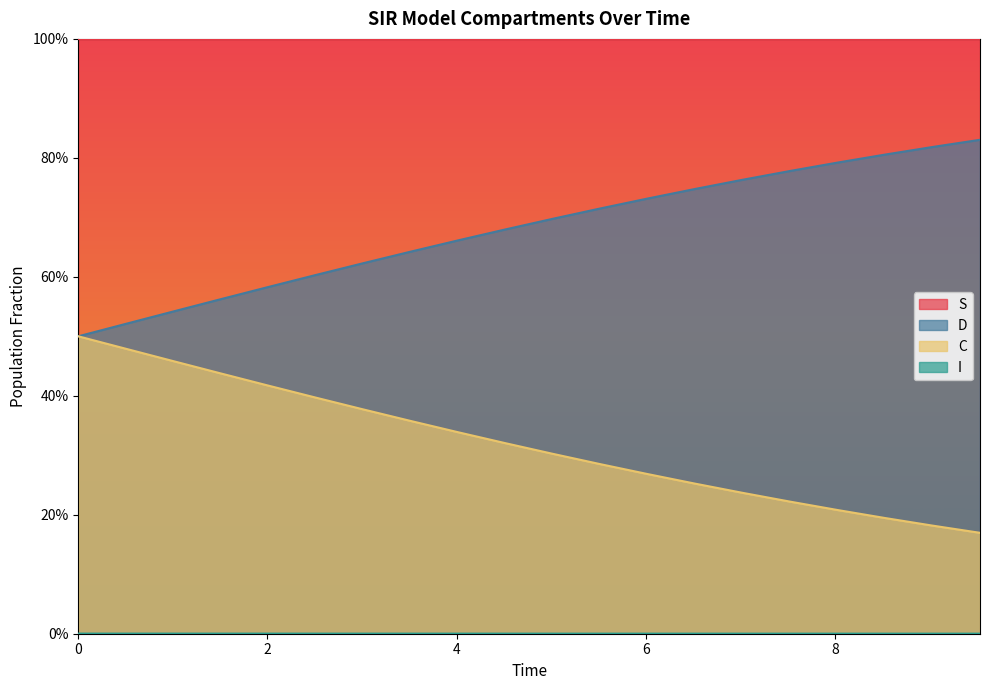

Count the I values in the range 0 to 1.

20